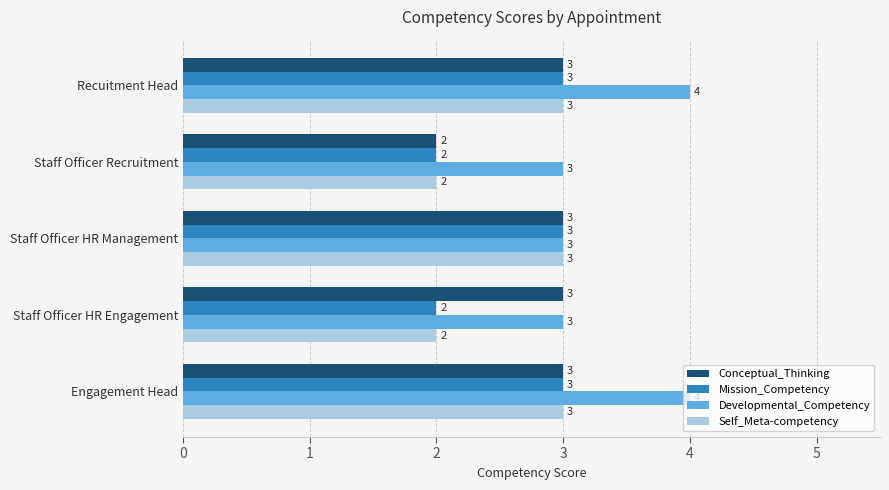

Count the Self_Meta-competency values in the range 2 to 3.

5